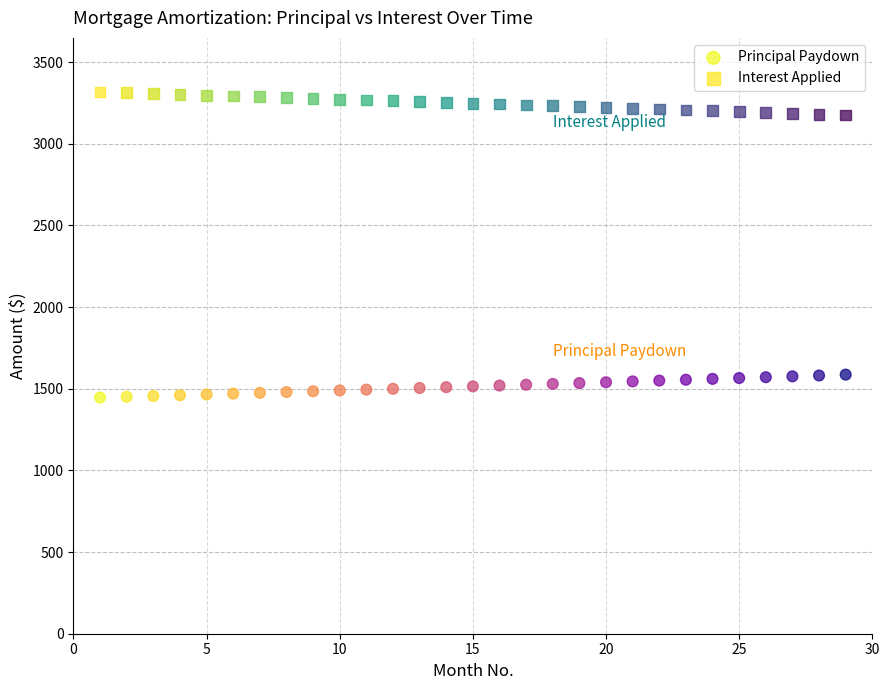

What are all the series names shown in the legend?

Principal Paydown, Interest Applied